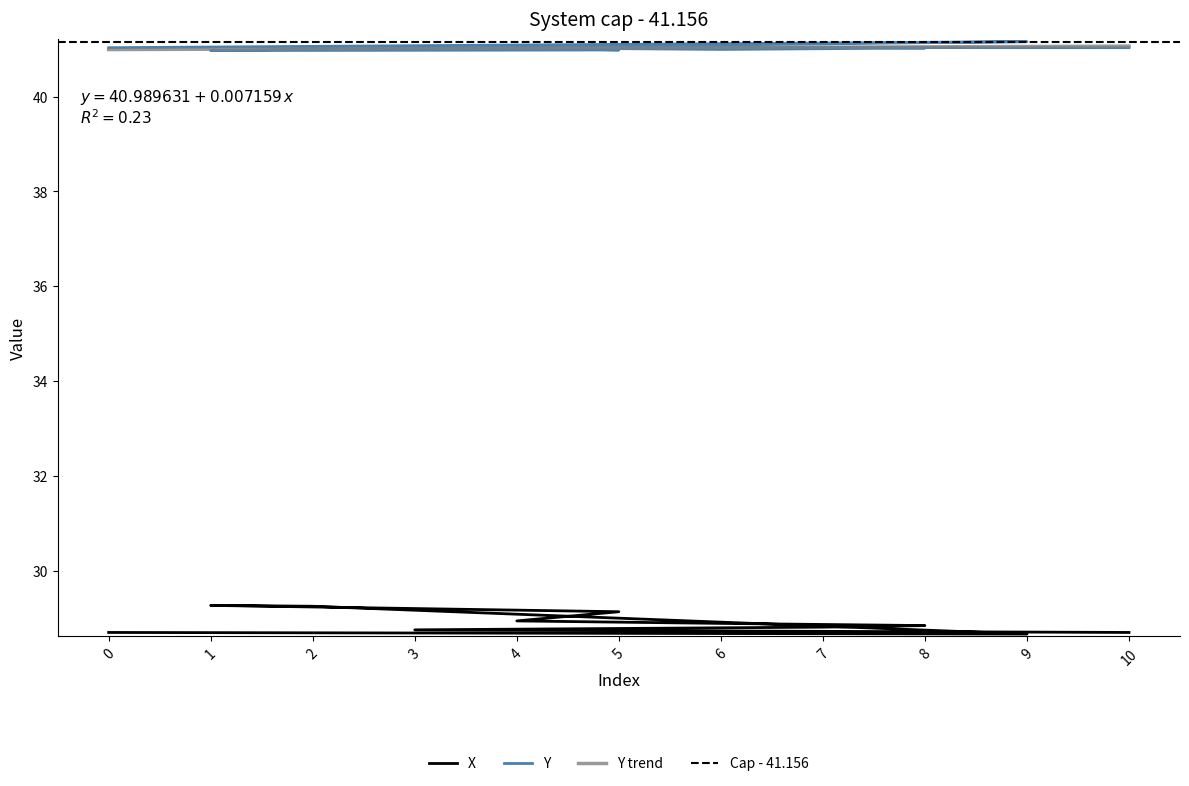

Read the Y value at 1.

41.0